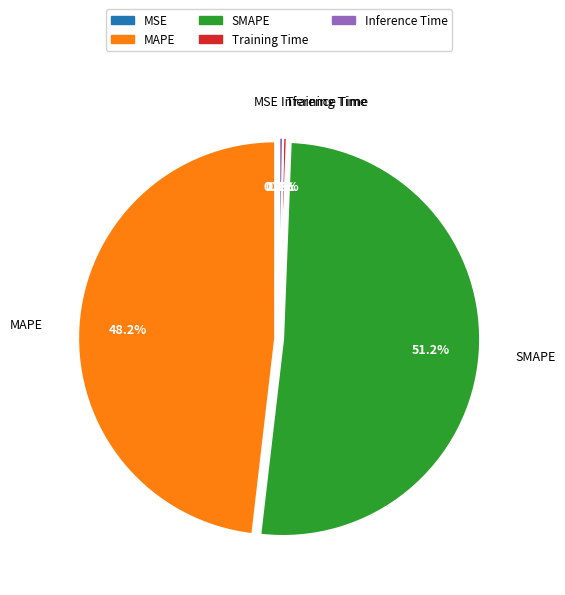

How much of the chart is everything except MAPE?

51.8%